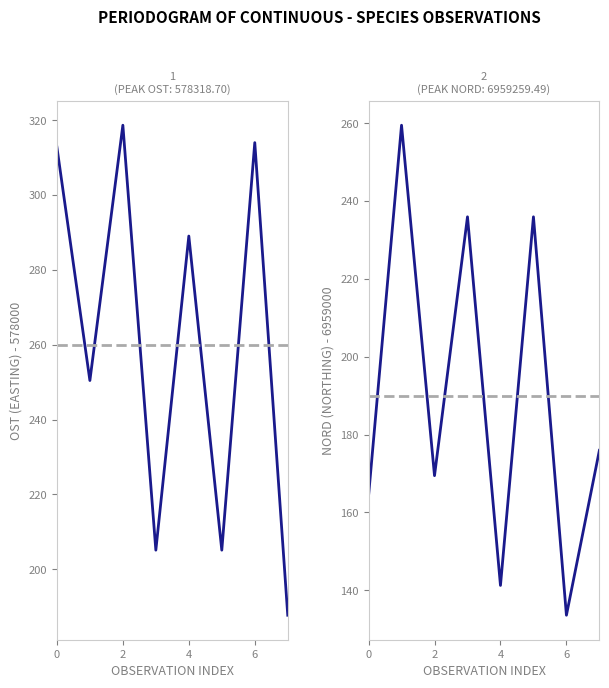

True or false: Ost and Nord intersect in this chart.

True